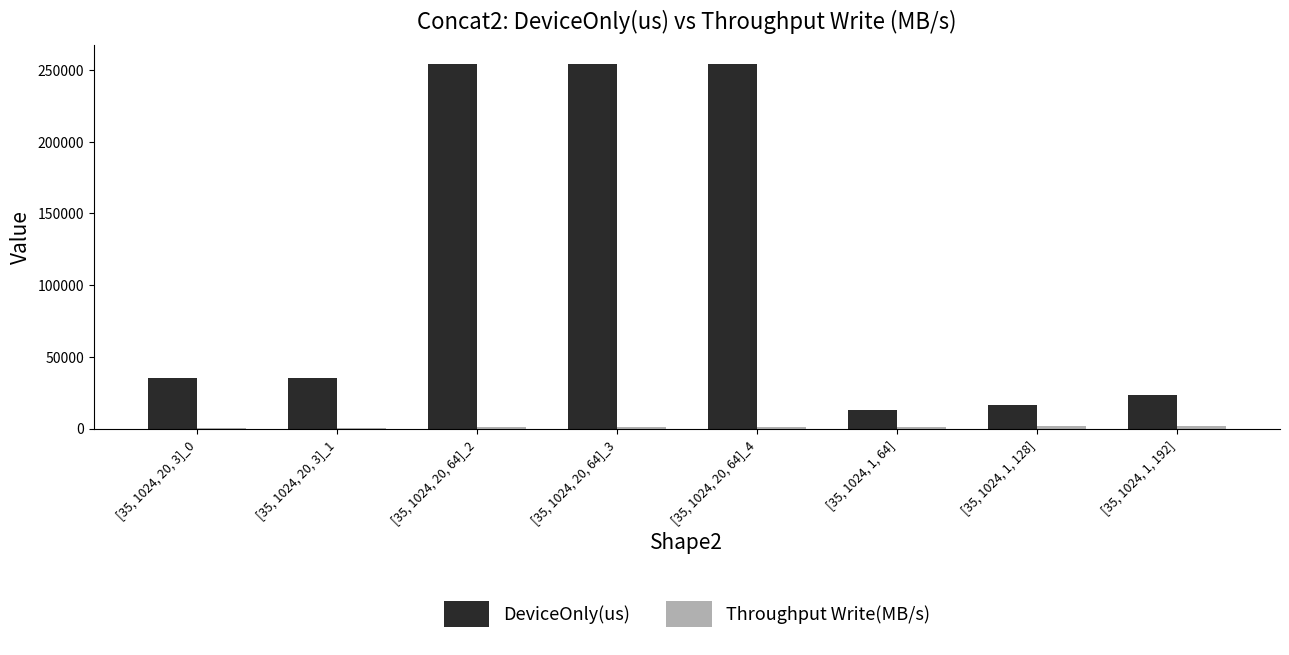

The DeviceOnly(us) series shows 358545.9 at [35, 1024, 20, 64]_2. True or false?

False